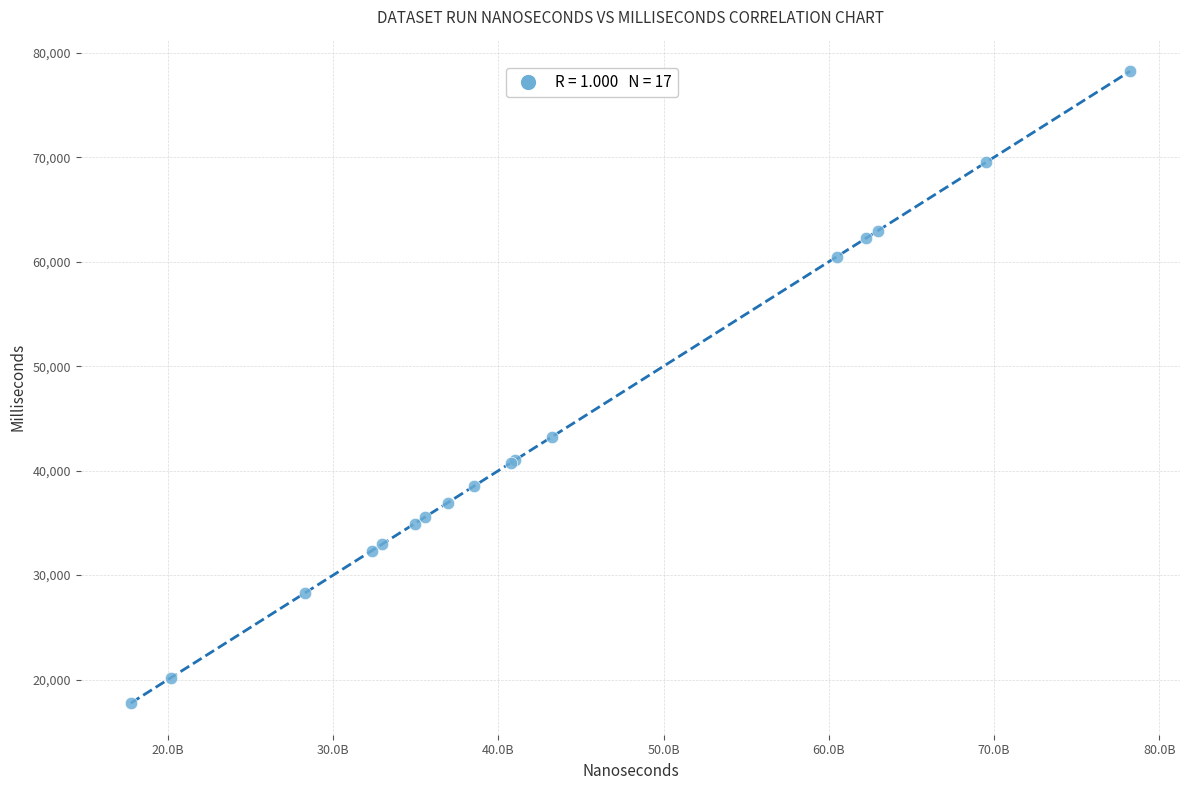

What Y value in the scatter plot is closest to 47986?

43263.1